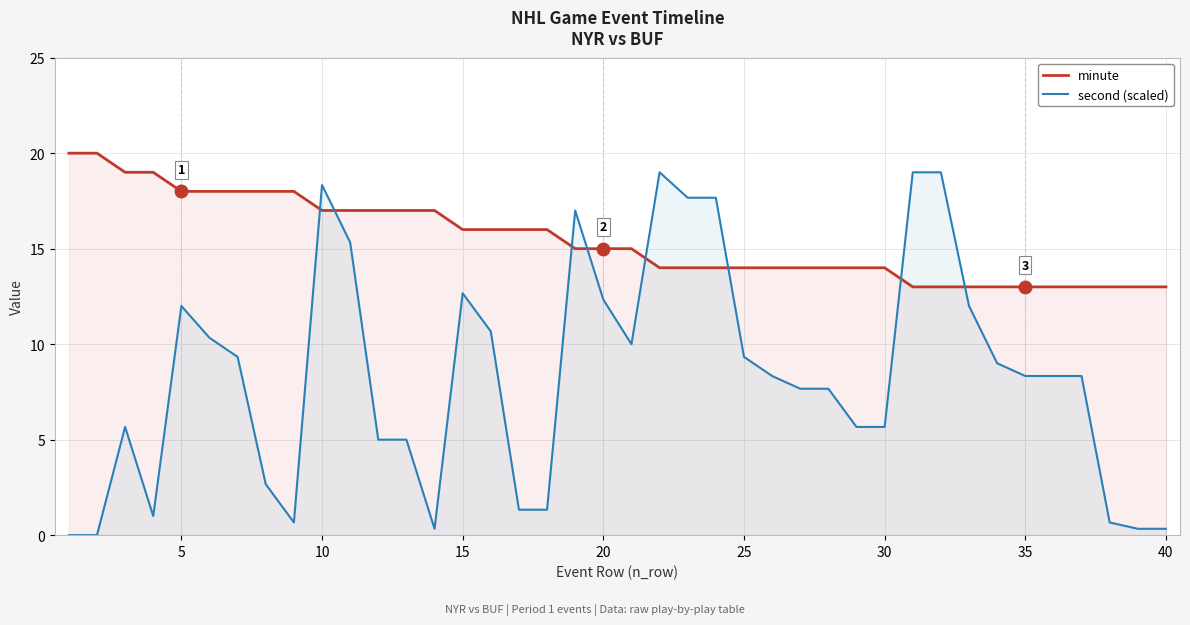

What is the sum of all minute values?

618.0